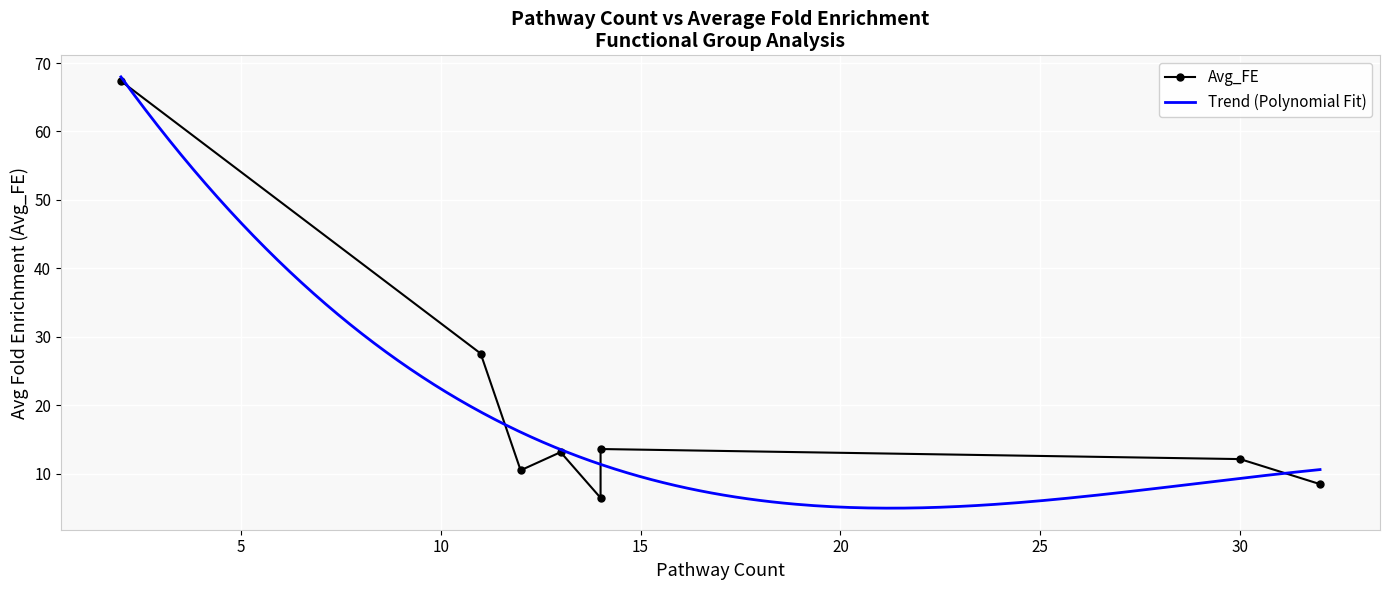

What is the minimum value shown in the chart?

6.5